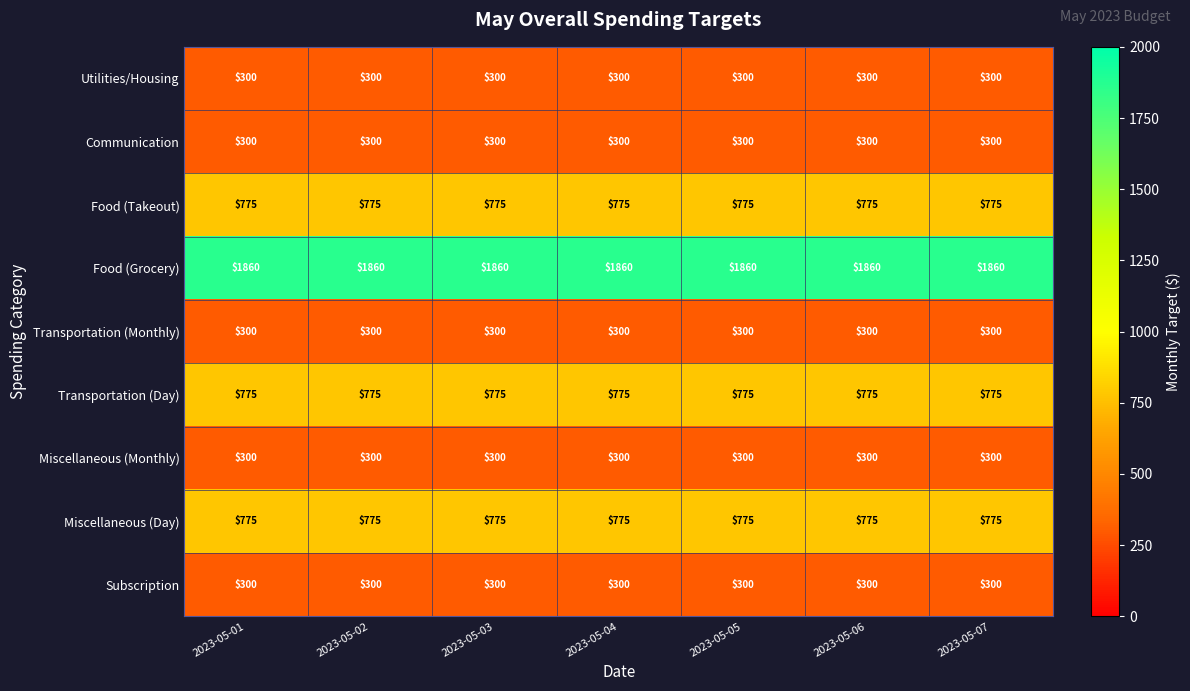

What value does the Food (Grocery) series have at 2023-05-02?

1860